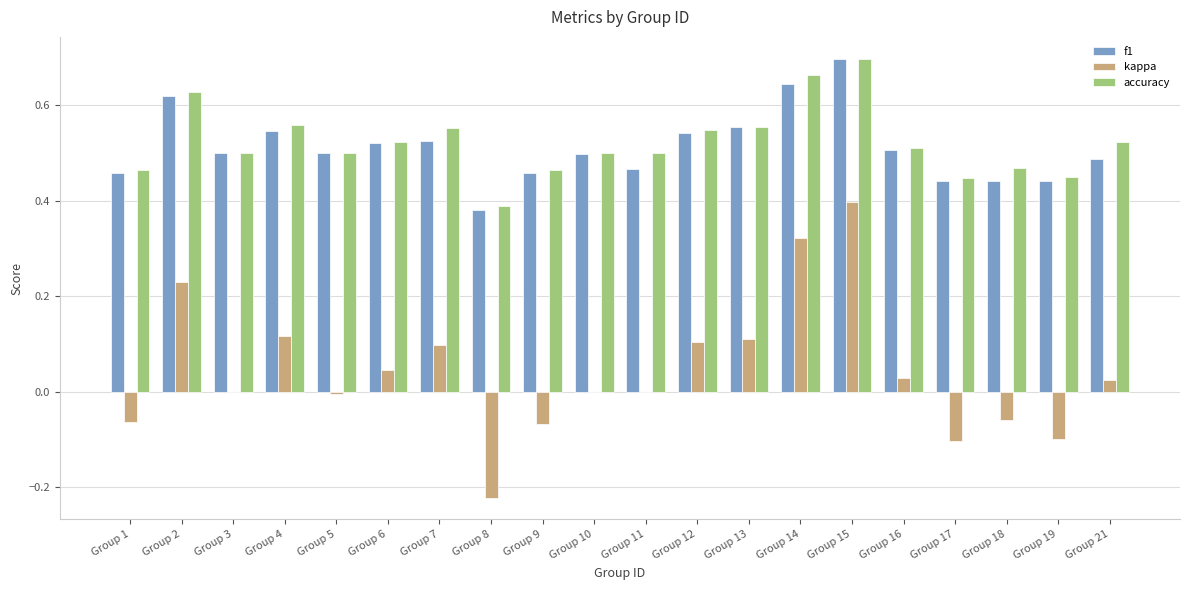

What are all the series names shown in the legend?

f1, kappa, accuracy